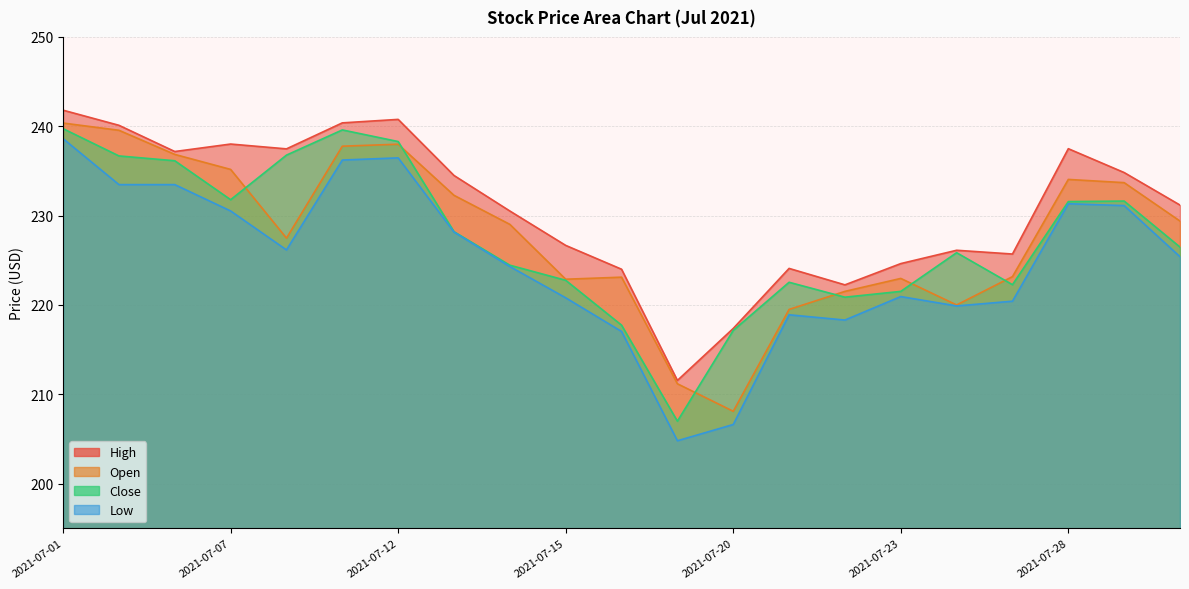

At which category is the sum across all series the highest?

2021-07-01